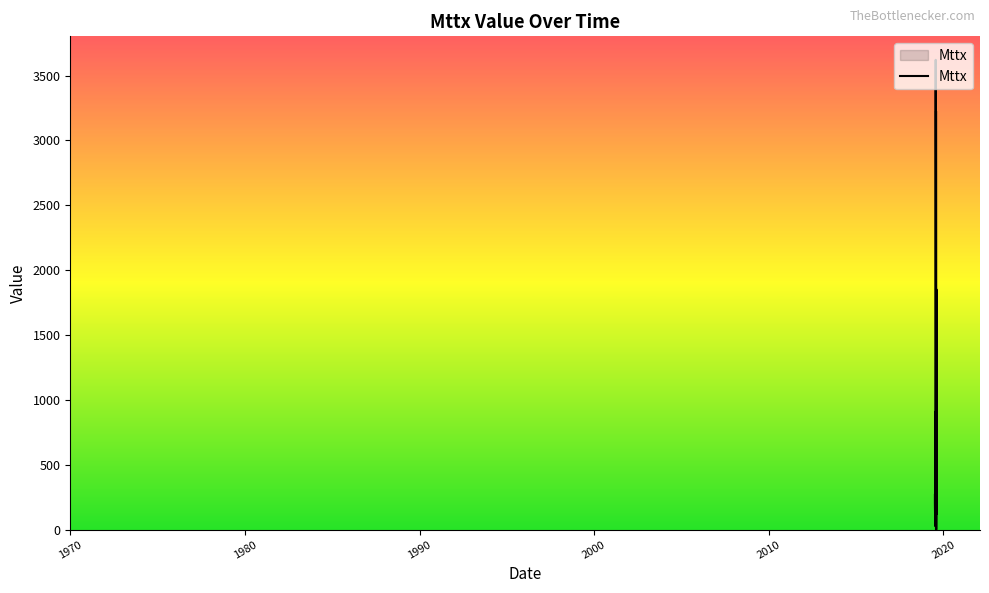

Reading left to right, extract all data points from this chart.

268	202	43	909	27	283	465	342	174	3621	68	67	1400	3227	0	132	170	1852	227	122